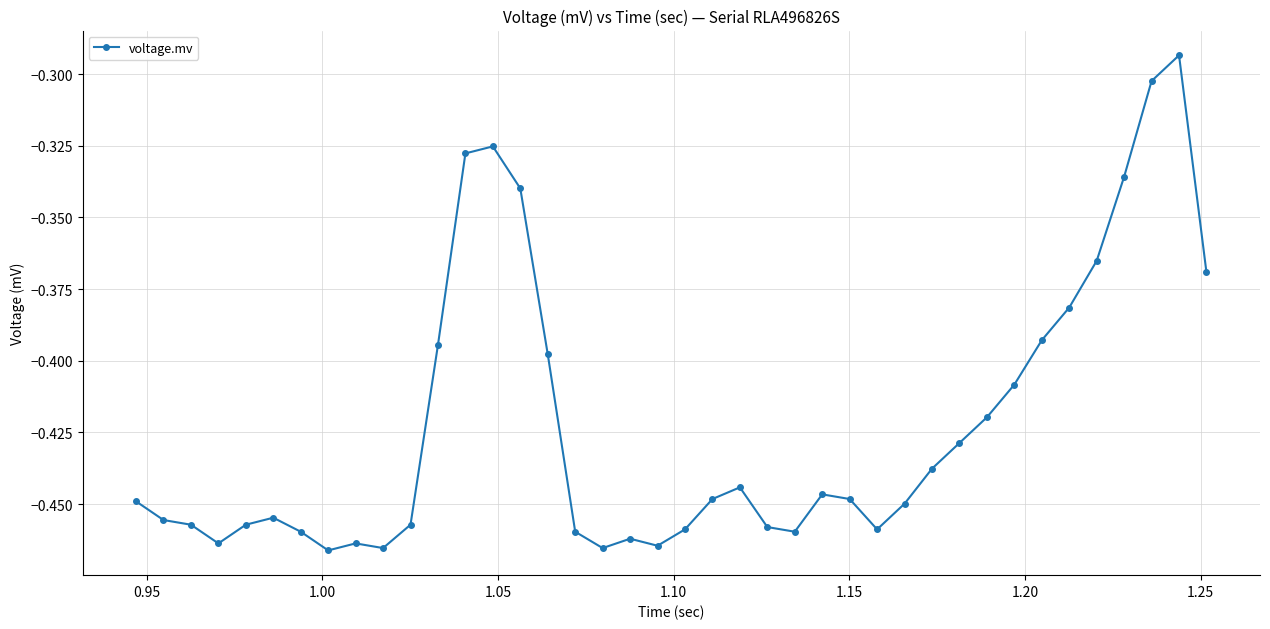

What is the sum of all values?

-16.9